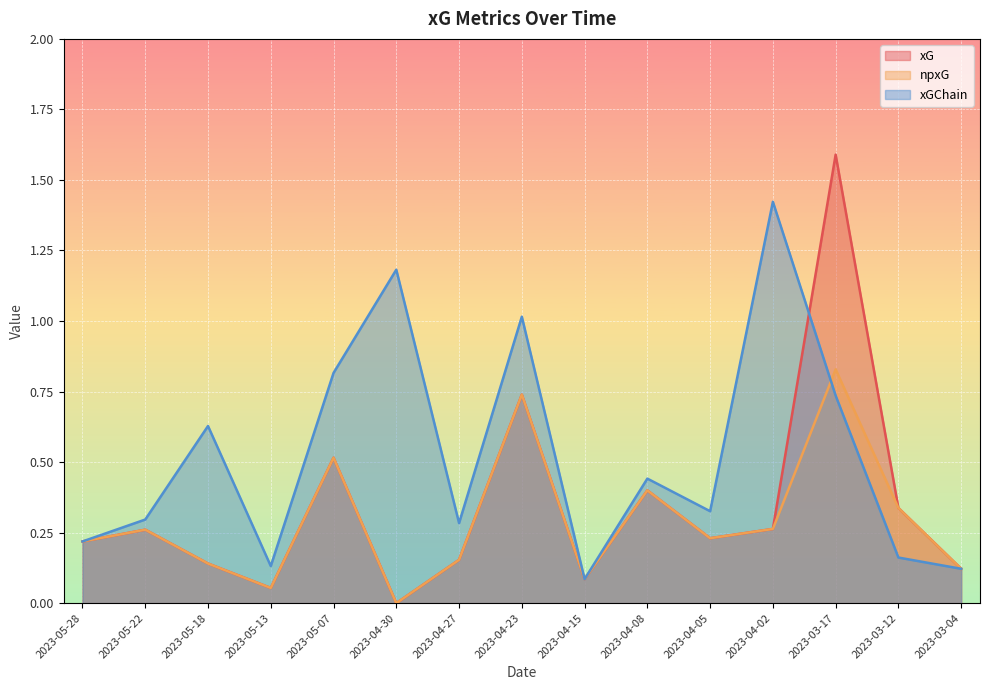

True or false: npxG and xG cross at least once.

False